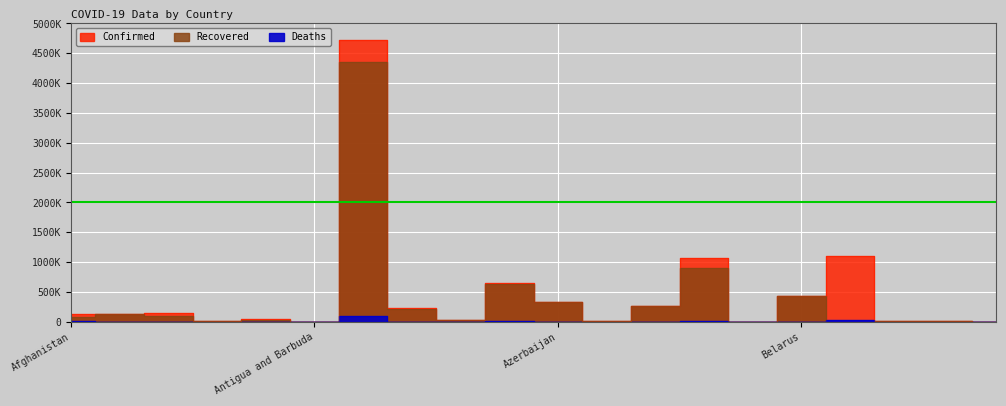

How many intersections are there between Recovered and Deaths?

2